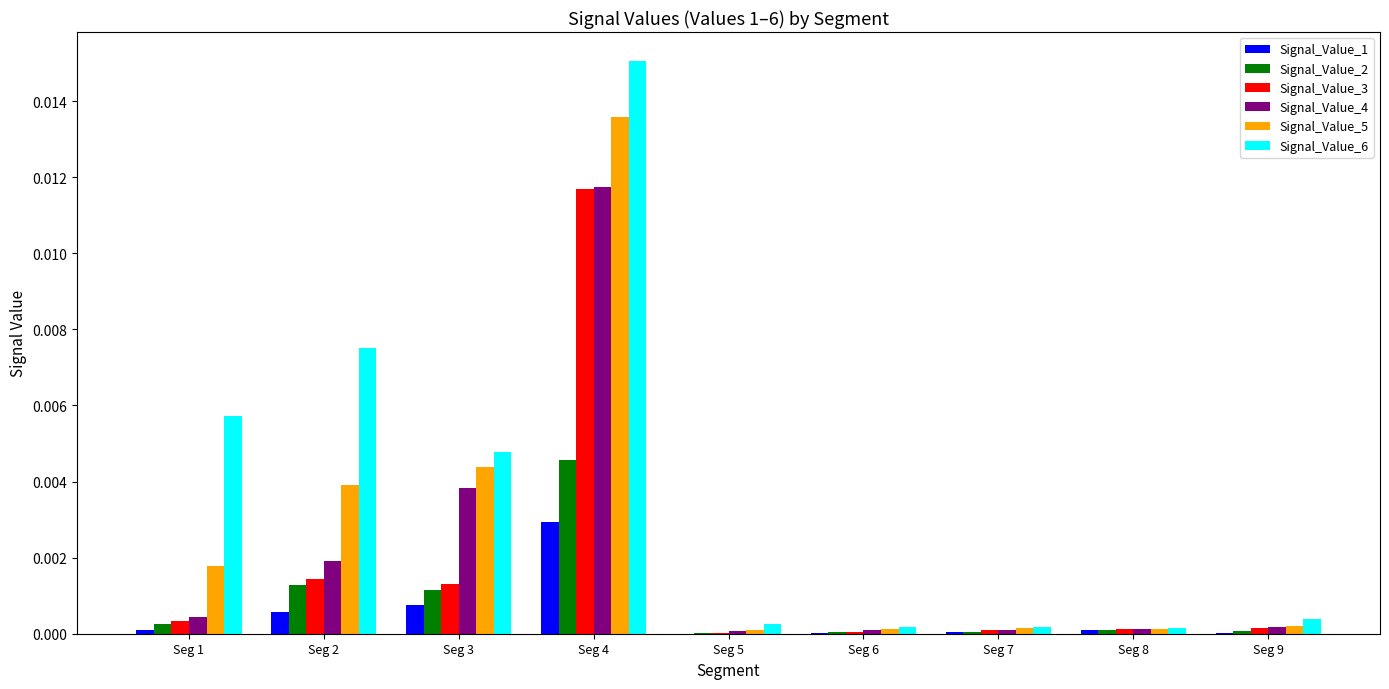

Which label corresponds to the largest value in the chart?

Seg 4